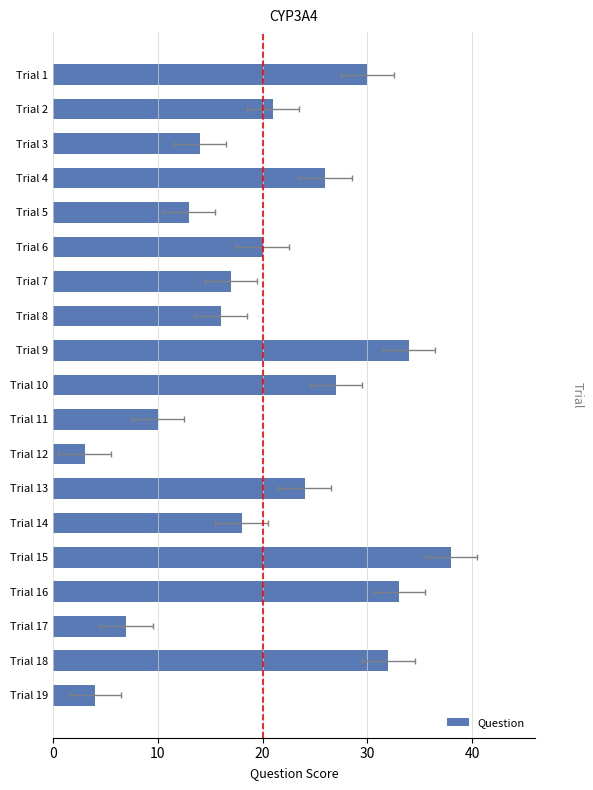

Between Trial 12 and Trial 16, which is larger?

Trial 16